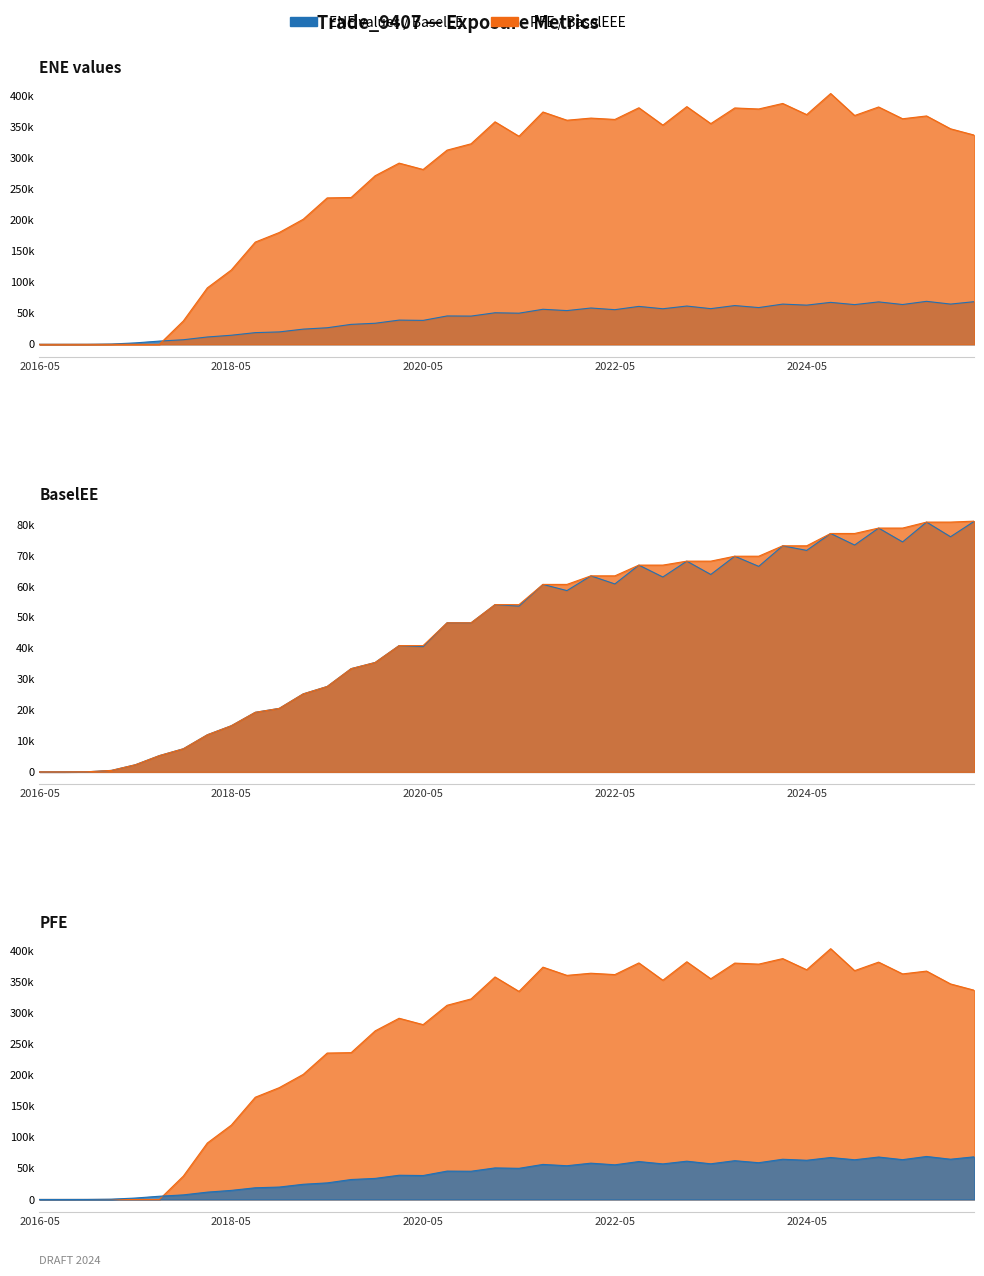

List the labels in order of ENE value, largest first.

2026-02-27, 2025-08-29, 2025-11-28, 2025-02-28, 2025-05-30, 2024-08-30, 2024-11-29, 2024-02-29, 2024-05-31, 2023-08-31, 2023-11-30, 2023-02-28, 2023-05-31, 2022-08-31, 2022-11-30, 2022-02-28, 2022-05-31, 2021-08-31, 2021-11-30, 2021-02-26, 2021-05-28, 2020-08-28, 2020-11-30, 2020-02-28, 2020-05-29, 2019-11-29, 2019-08-30, 2019-05-31, 2019-02-28, 2018-11-30, 2018-08-31, 2018-05-31, 2018-02-28, 2017-11-30, 2017-08-31, 2017-05-31, 2017-02-28, 2016-11-30, 2016-05-31, 2016-08-31